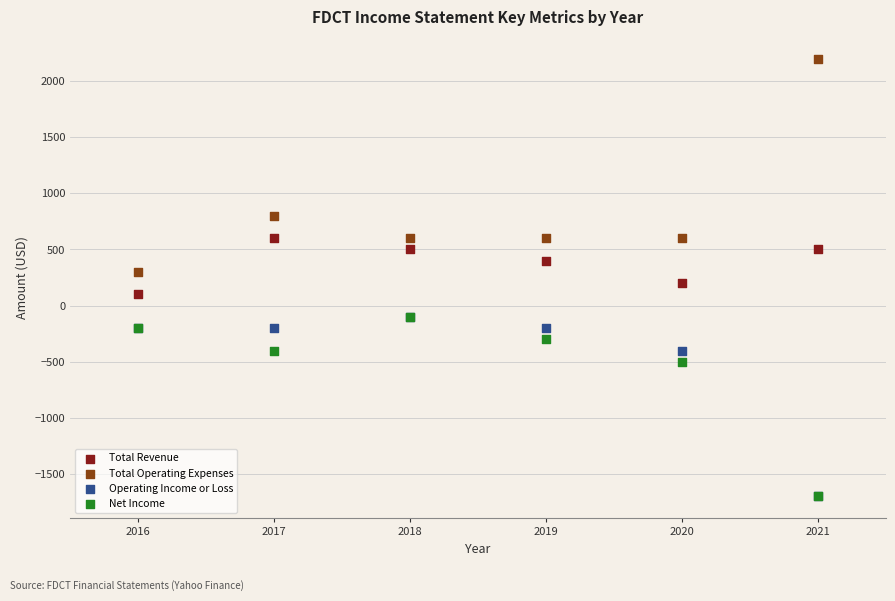

In the Net Income series, what Y value is closest to -900?

-500